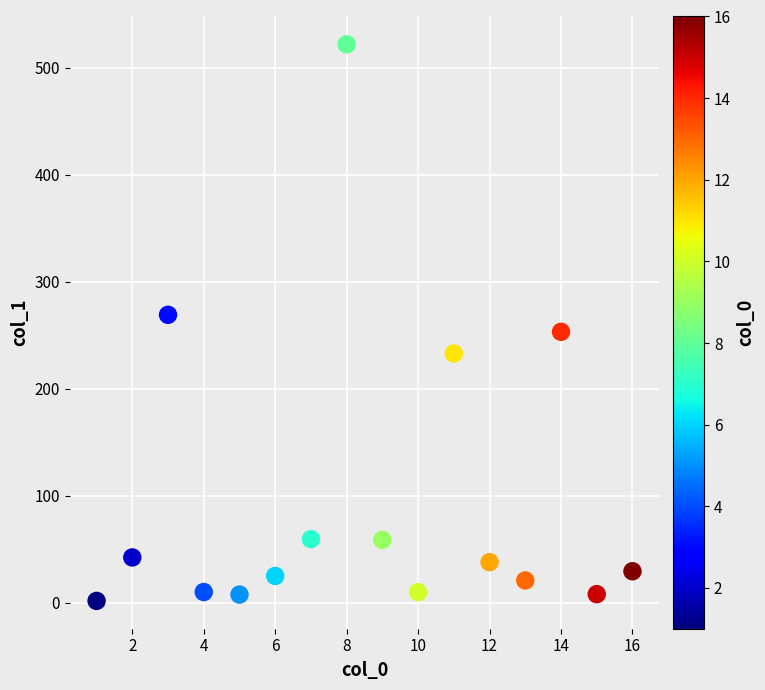

What is the range of Y values (max minus min)?

520.0